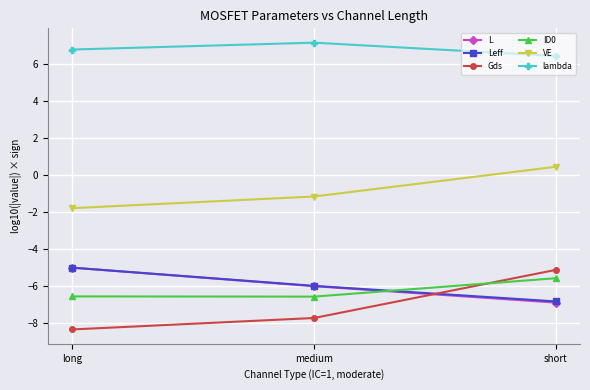

What is the difference between the highest and lowest values at short?

13.3